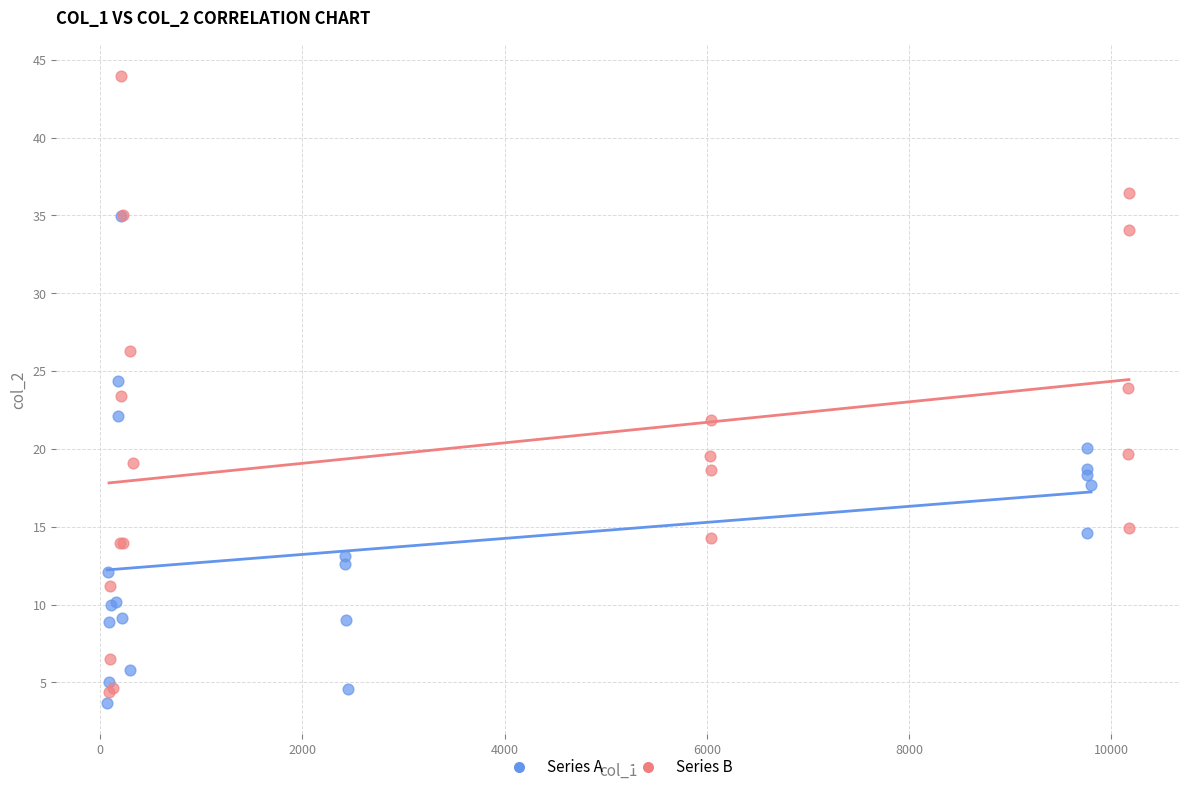

Which series contains the highest Y value?

Series B